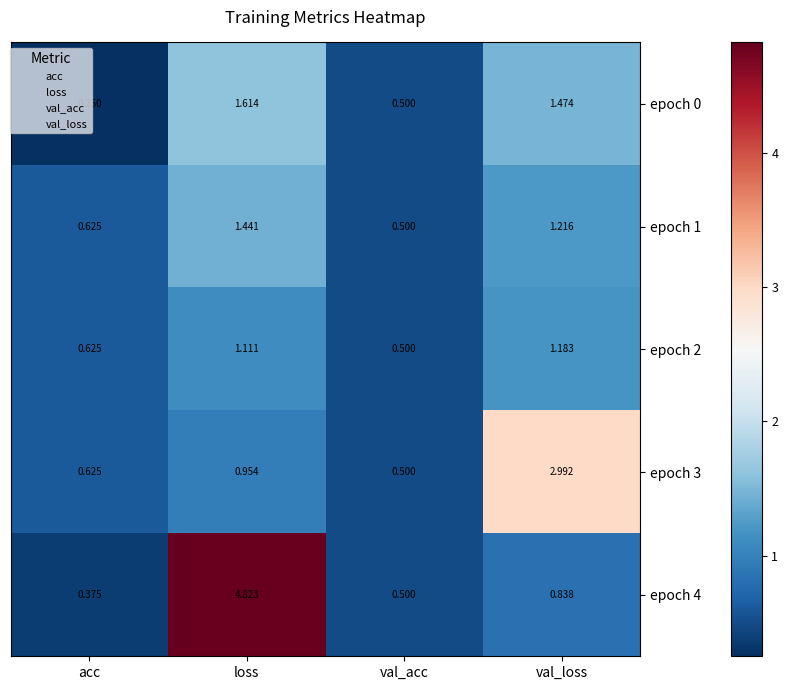

Where is epoch 3 nearest to the value 1?

loss